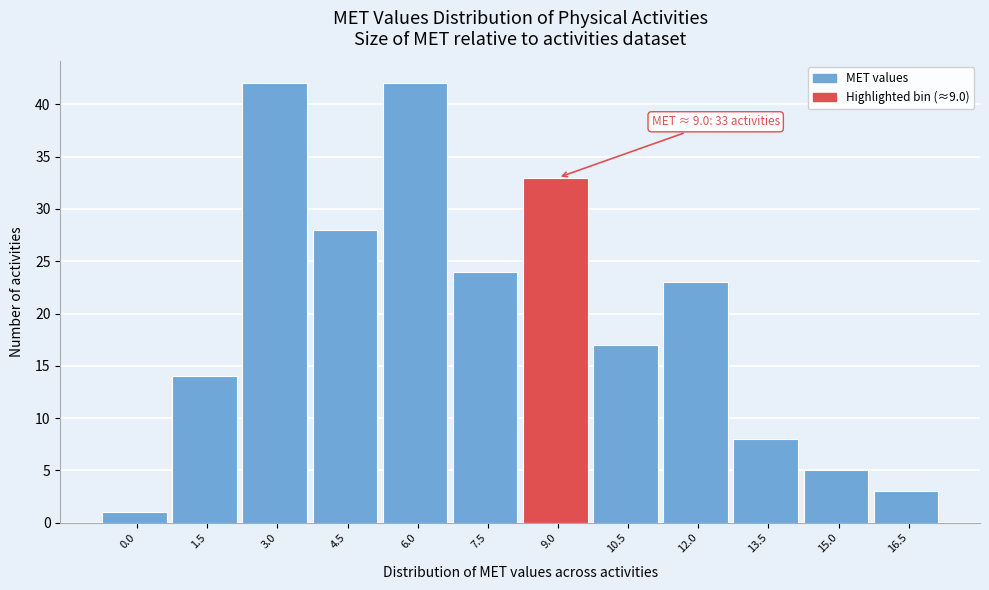

Reading left to right, what are all the values shown in this chart?

1	14	42	28	42	24	33	17	23	8	5	3